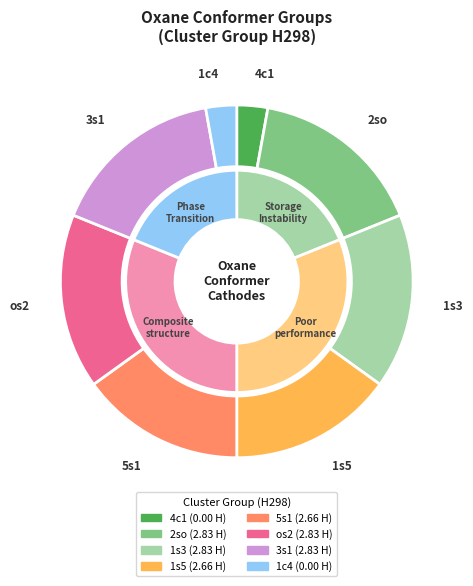

The 5s1 slice represents 16% of the pie. True or false?

True